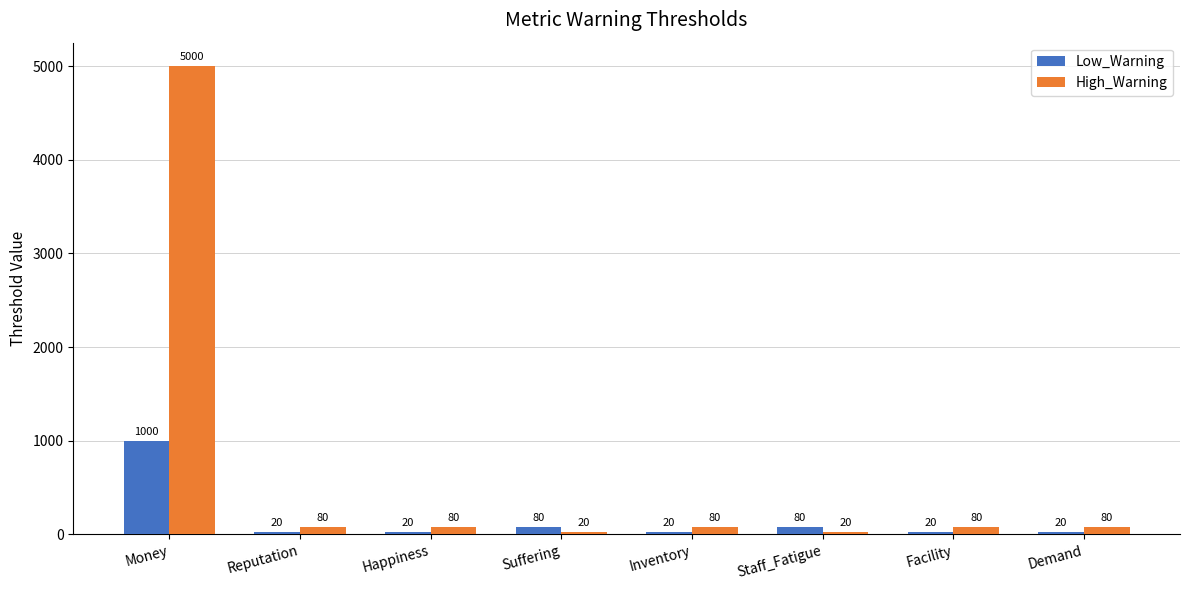

Reading left to right, extract all data points from this chart.

Low_Warning: 1000	20	20	80	20	80	20	20
High_Warning: 5000	80	80	20	80	20	80	80